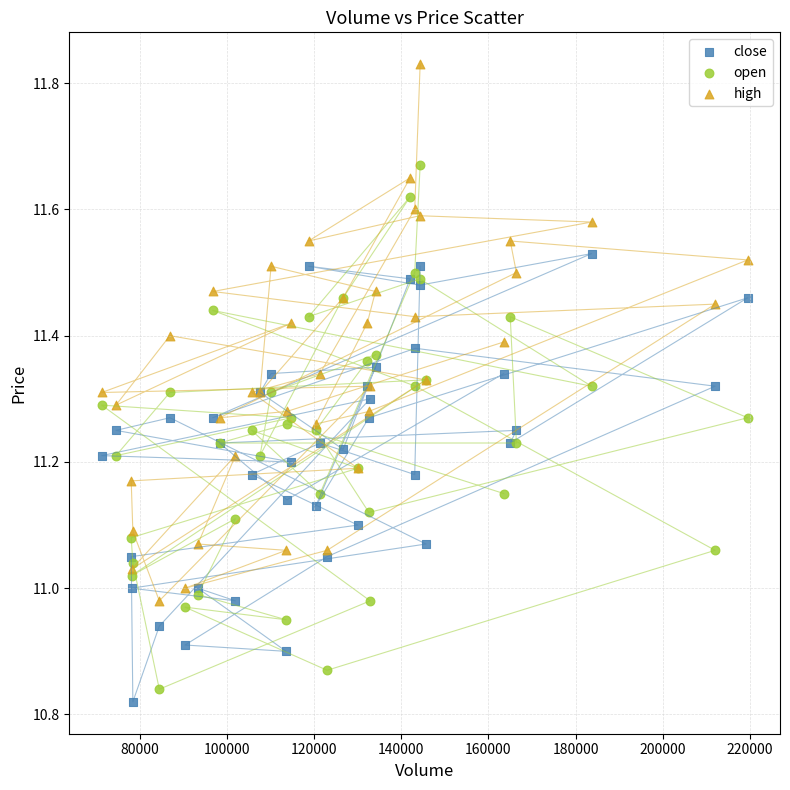

What are all the series names shown in the legend?

close, open, high